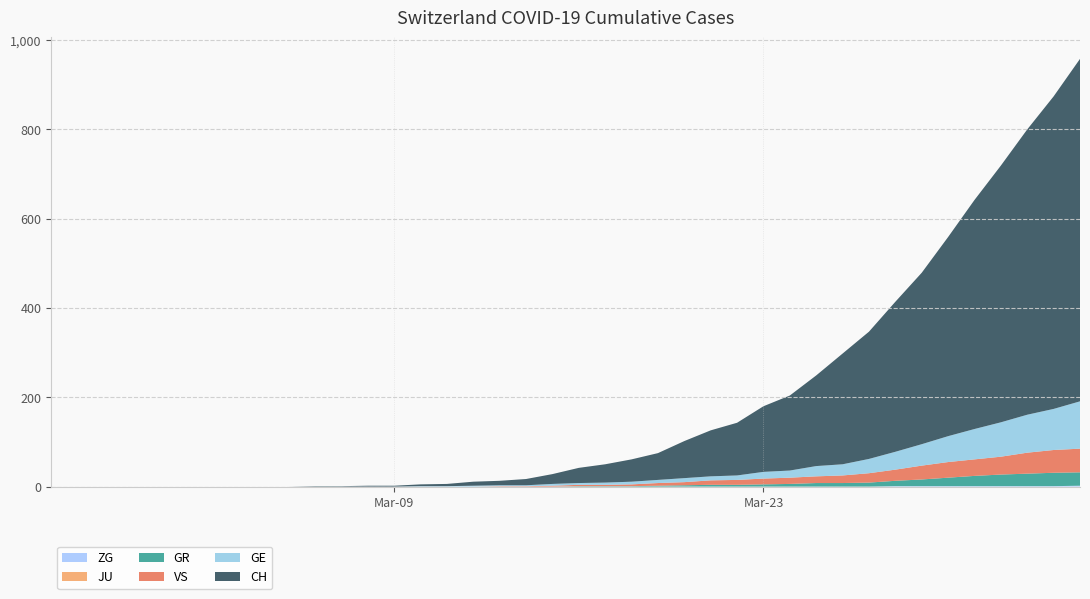

Reading left to right, what are all the values shown in this chart?

ZG: 0	0	0	0	0	0	0	0	0	0	0	0	0	0	0	0	0	0	0	0	0	0	0	0	0	0	0	0	0	0	0	0	1	1	1	1	1	1	1	2
JU: 0	0	0	0	0	0	0	0	0	0	0	0	0	0	0	0	0	0	0	0	0	0	0	0	0	0	0	0	0	0	0	0	0	0	0	0	0	0	0	0
GR: 0	0	0	0	0	0	0	0	0	0	0	0	0	0	0	0	0	0	0	0	1	1	1	2	3	4	4	5	6	8	8	9	12	15	19	23	26	28	30	30
VS: 0	0	0	0	0	0	0	0	0	0	0	0	0	0	0	0	0	1	1	2	3	3	4	6	7	10	11	13	14	15	17	21	25	31	35	37	40	47	51	53
GE: 0	0	0	0	0	0	0	0	0	0	0	0	0	0	1	1	2	2	2	4	4	5	6	7	9	9	10	15	16	23	25	32	40	48	58	68	77	85	92	106
CH: 0	0	0	0	0	0	0	0	0	0	1	1	2	2	4	5	9	10	14	22	34	41	50	60	83	103	118	147	168	203	248	285	336	384	446	513	575	639	700	767